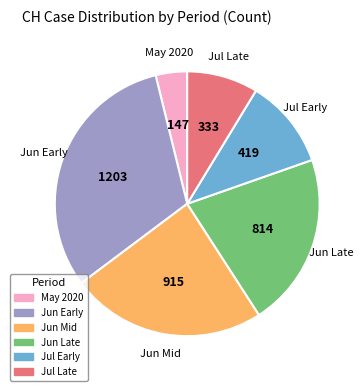

Does any single category account for the majority?

No